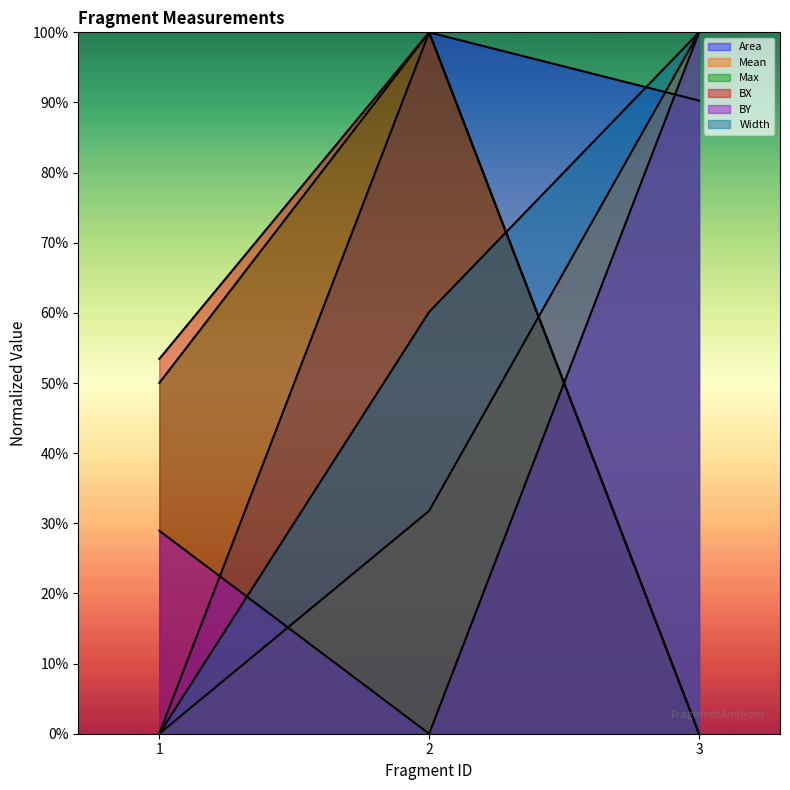

Which series has the largest range (max minus min)?

Area